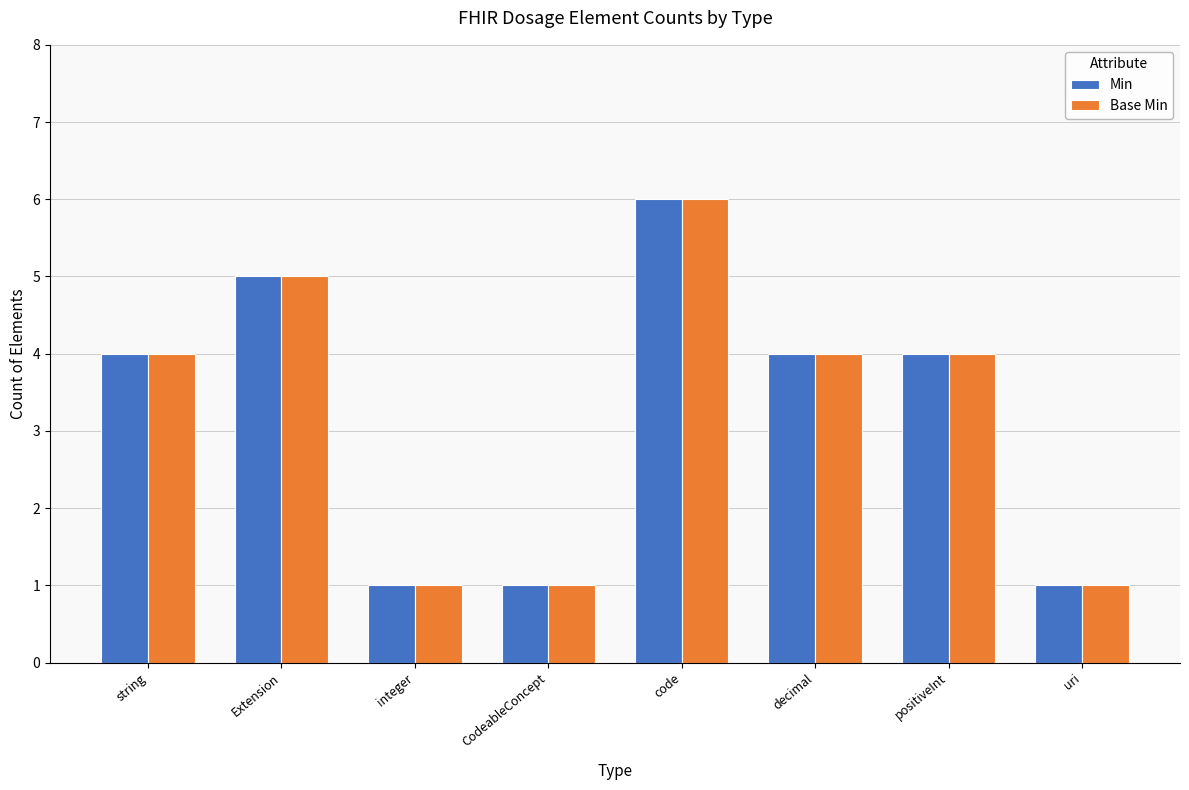

True or false: Min has a value of 1 at integer.

True